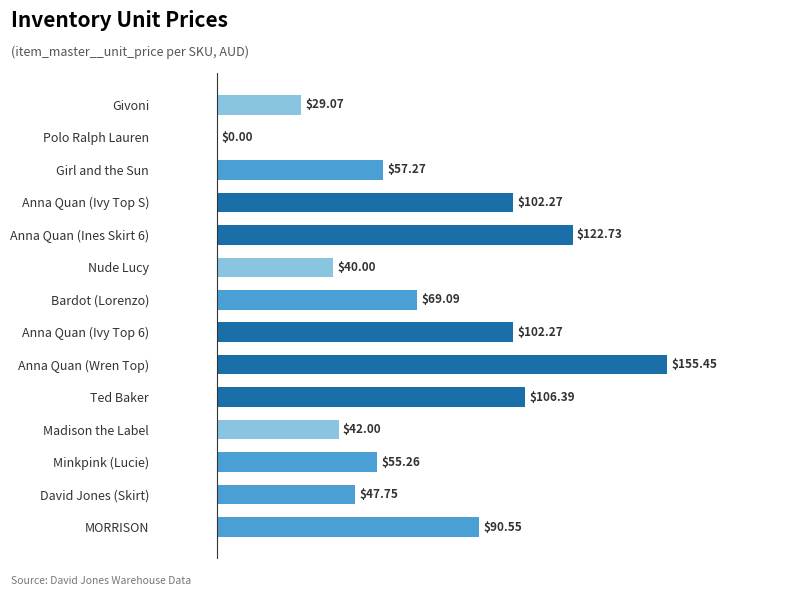

Between Anna Quan (Wren Top) and David Jones (Skirt), which is larger?

Anna Quan (Wren Top)